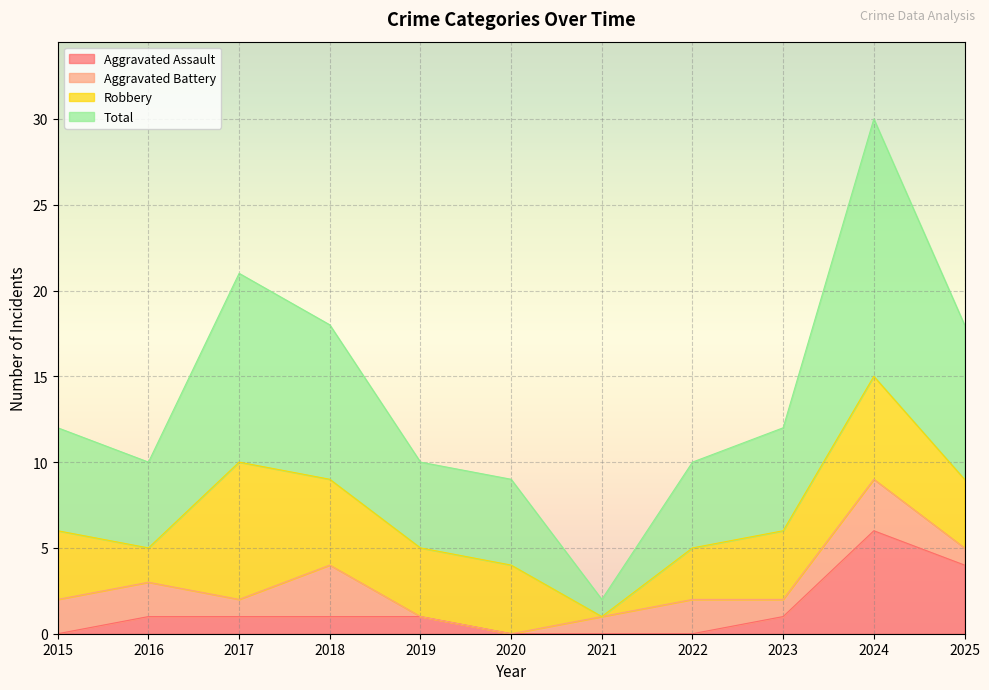

The Aggravated Assault series shows 1 at 2017. True or false?

True